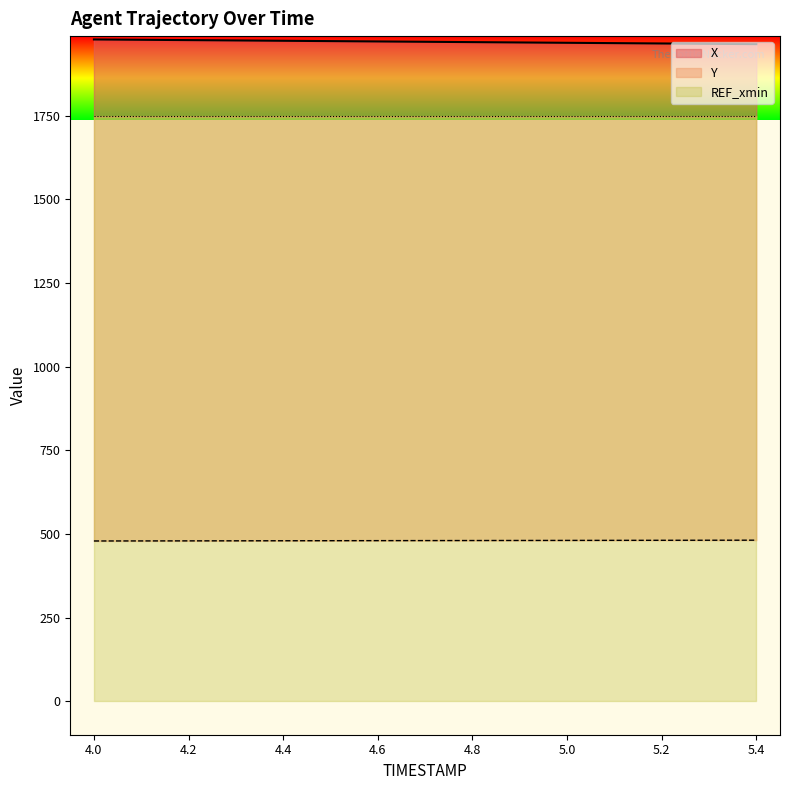

The X series shows 1972.9 at 4.5. True or false?

True